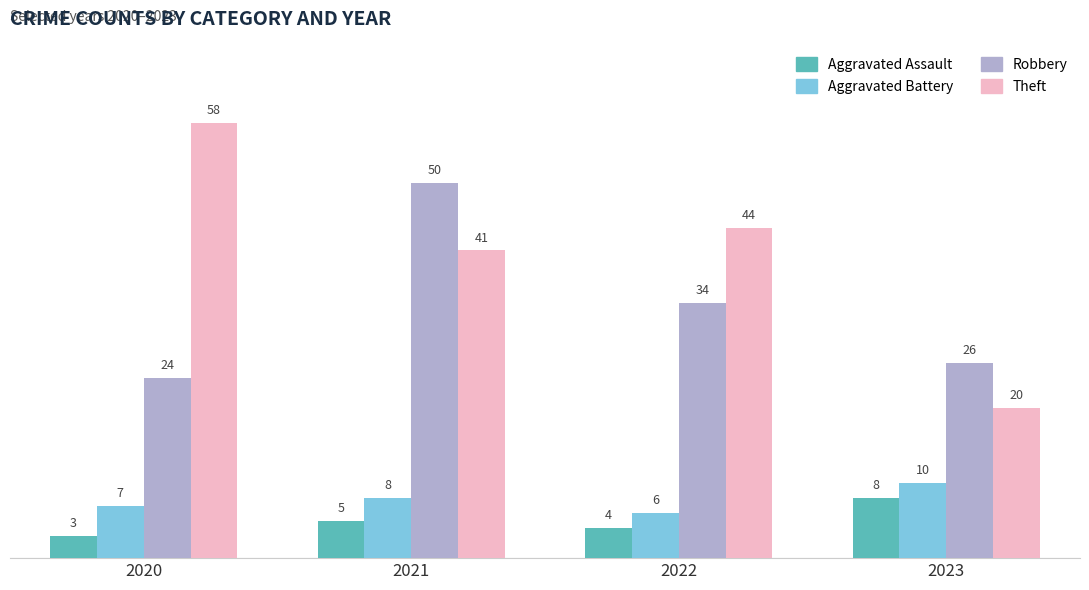

What is the spread (max minus min) of values at 2020?

55